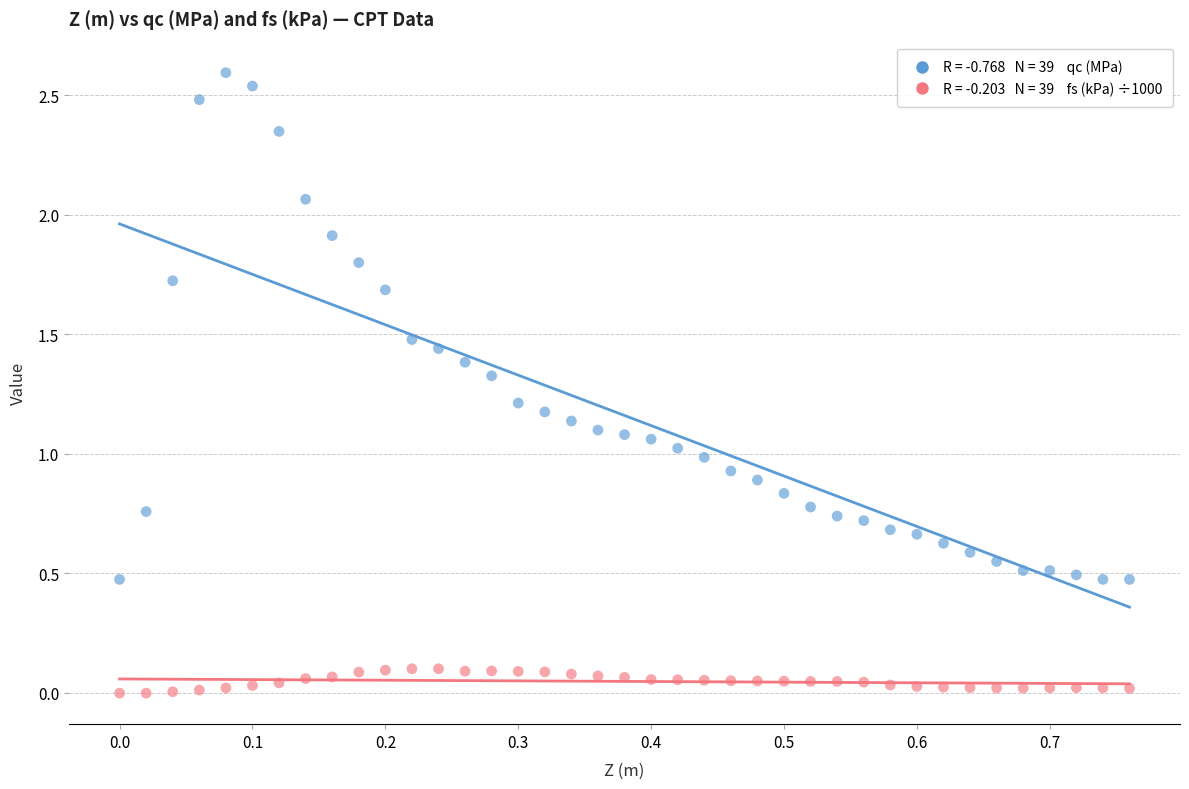

Across all data points, what is the range of Y values (max minus min)?

2.6